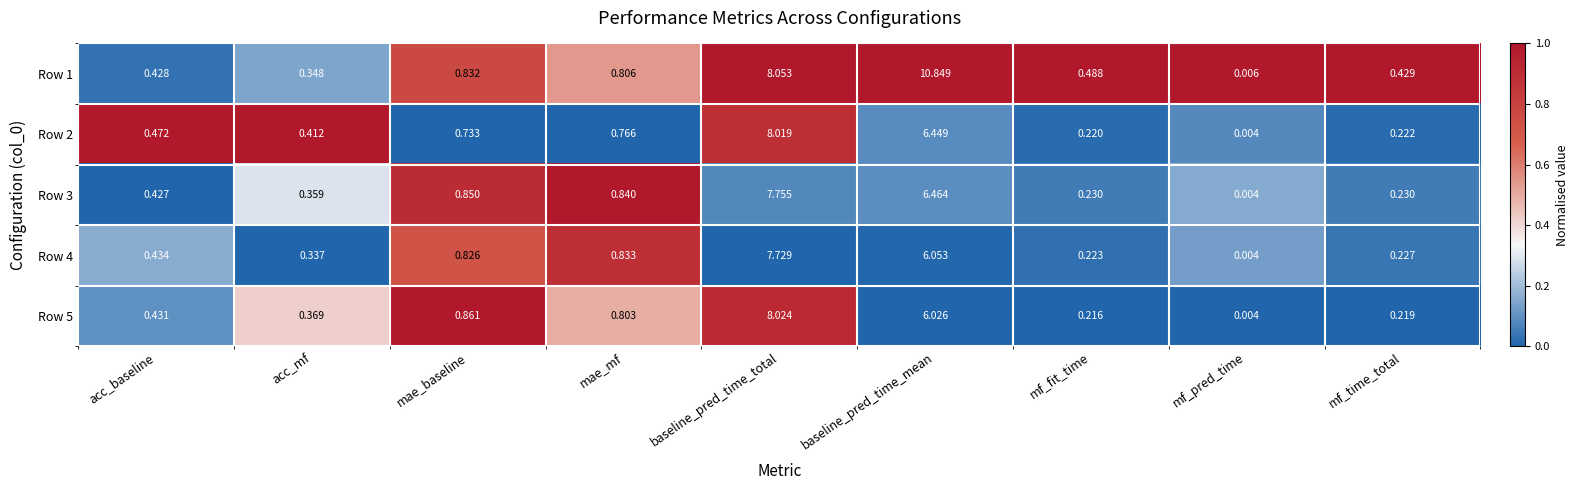

Which series has the largest total across all categories?

Row 1